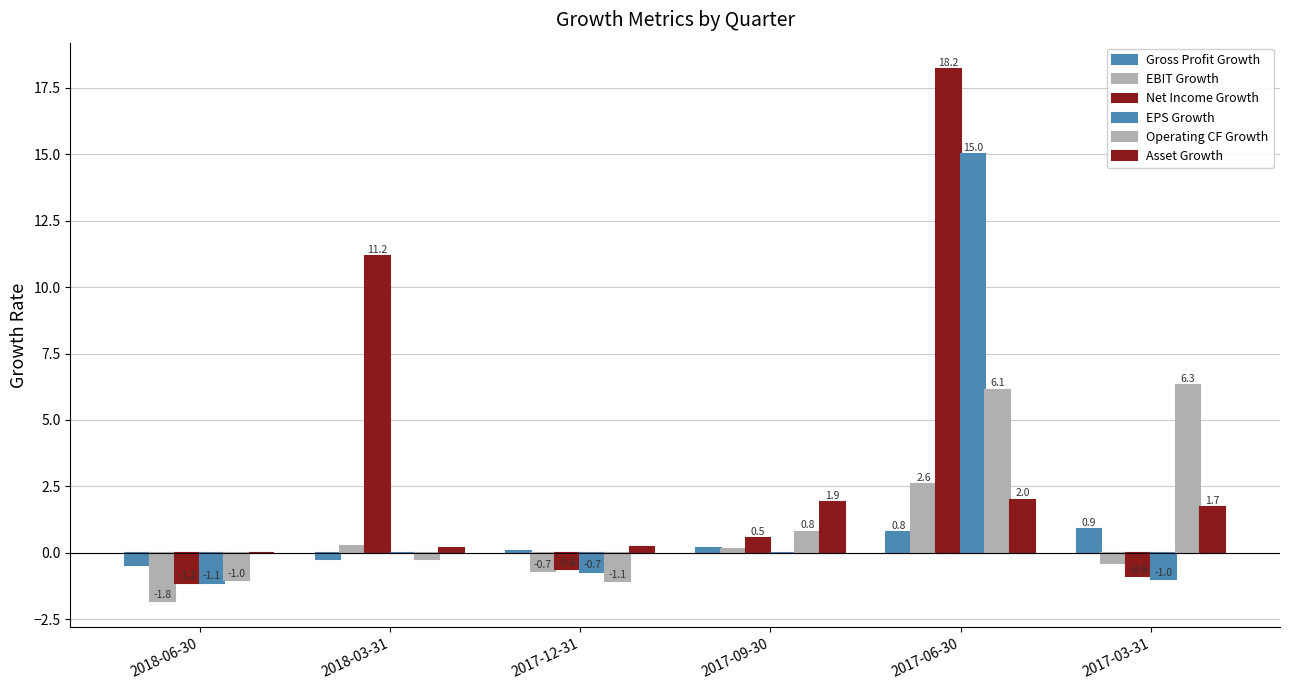

Does the chart contain stacked bars?

No